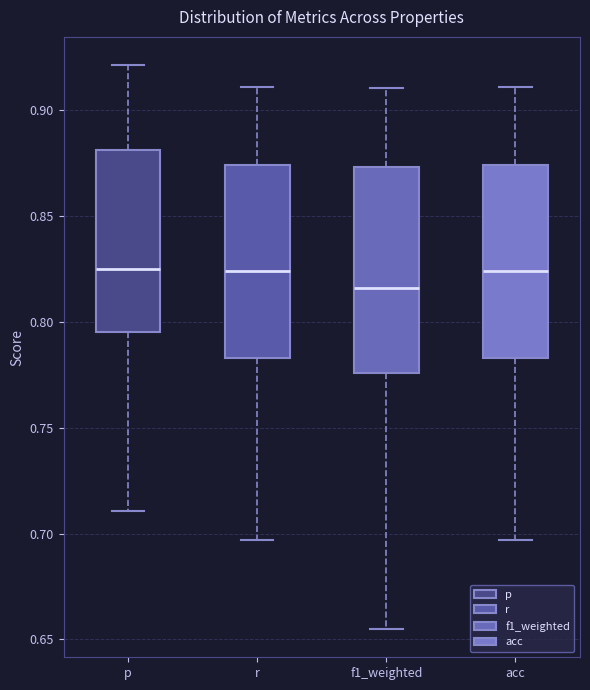

Reading left to right, transcribe this box plot: for each box, give where its median line is, the range the box spans, and where its two whiskers end, as read against the y-axis. The values are not printed on the chart, so give them approximately, as read against the axis.

p: median 0.825, box 0.795 to 0.880, whiskers 0.710 to 0.920
r: median 0.825, box 0.785 to 0.875, whiskers 0.695 to 0.910
f1_weighted: median 0.815, box 0.775 to 0.875, whiskers 0.655 to 0.910
acc: median 0.825, box 0.785 to 0.875, whiskers 0.695 to 0.910